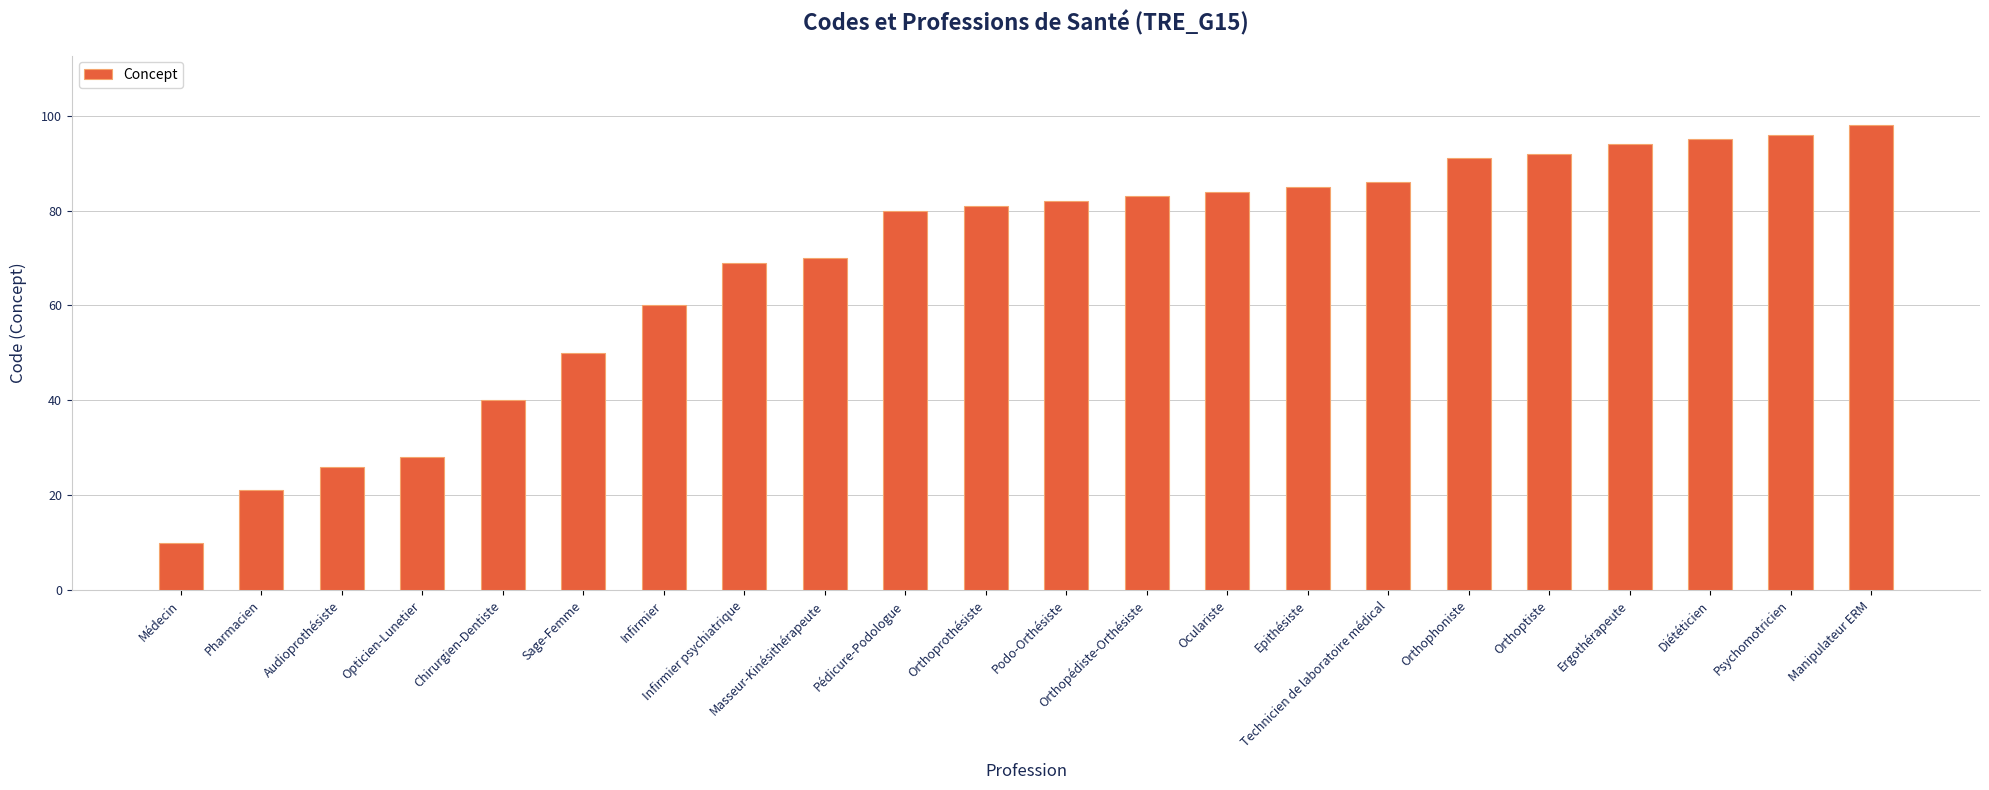

Rank the categories by value from lowest to highest.

Médecin, Pharmacien, Audioprothésiste, Opticien-Lunetier, Chirurgien-Dentiste, Sage-Femme, Infirmier, Infirmier psychiatrique, Masseur-Kinésithérapeute, Pédicure-Podologue, Orthoprothésiste, Podo-Orthésiste, Orthopédiste-Orthésiste, Oculariste, Epithésiste, Technicien de laboratoire médical, Orthophoniste, Orthoptiste, Ergothérapeute, Diététicien, Psychomotricien, Manipulateur ERM